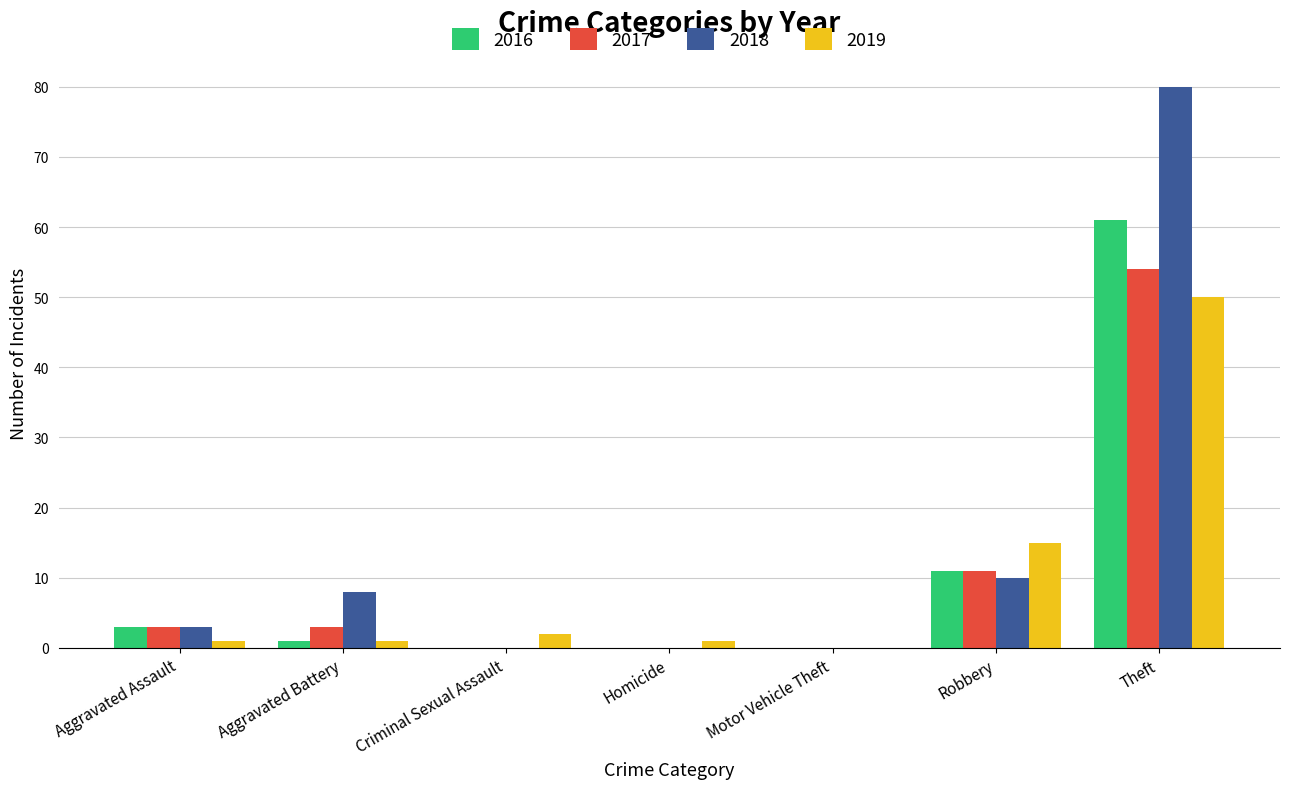

Which series has the widest spread of values?

2018